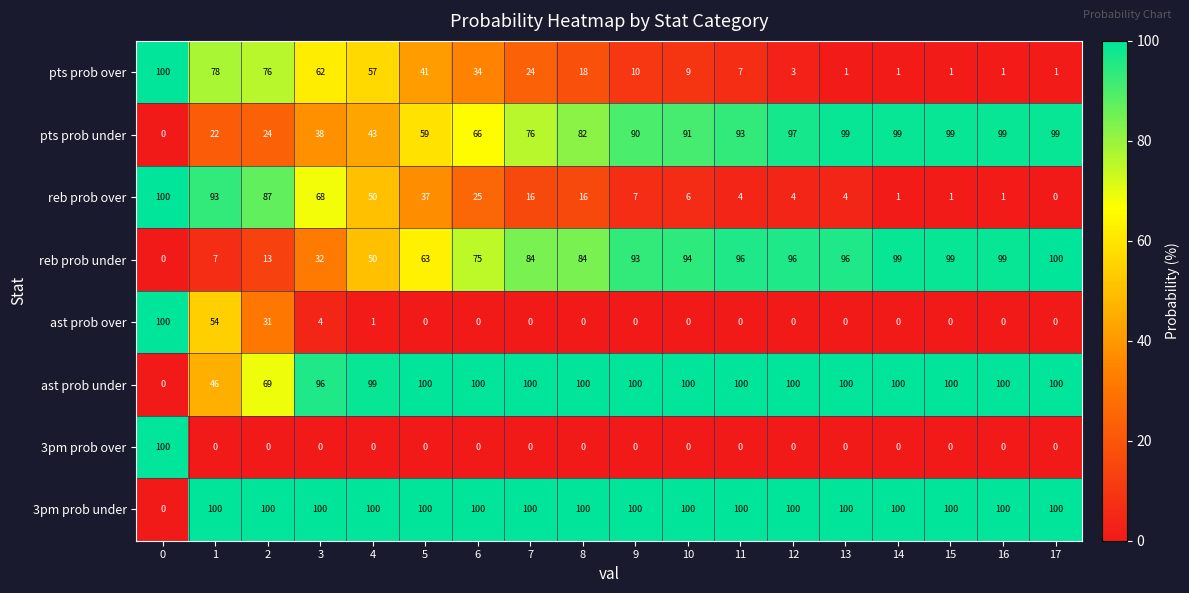

What value does the ast prob under series have at 3, to the nearest 10?

100